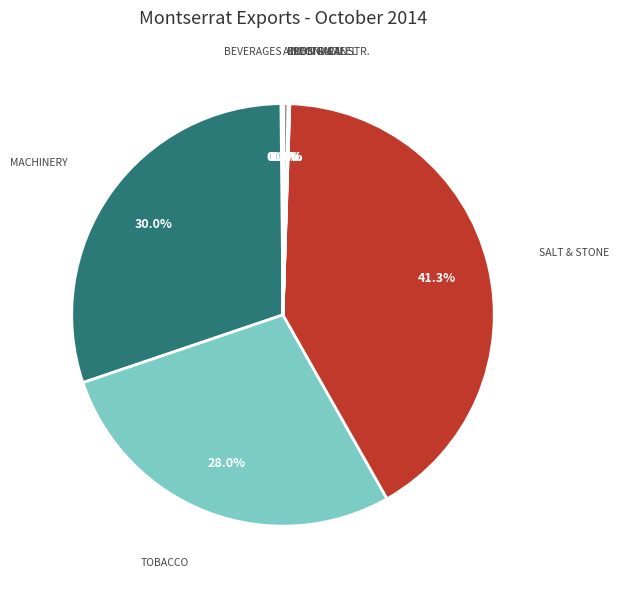

Is there a majority slice in this chart?

No